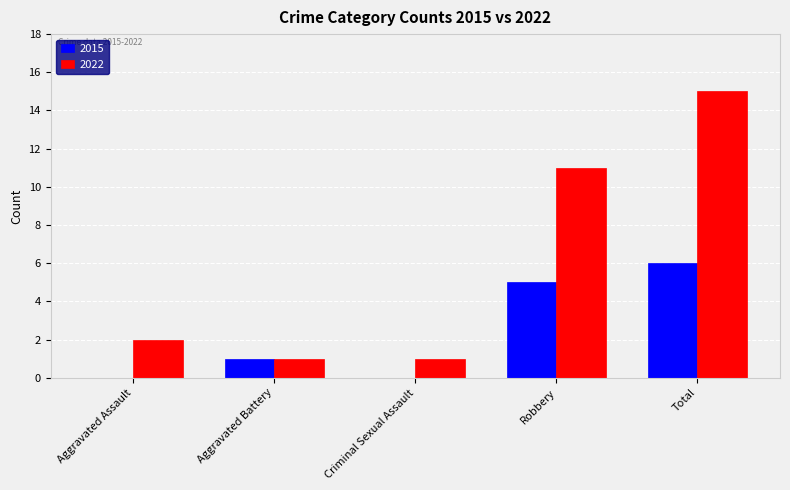

What is the sum of all 2022 values?

30